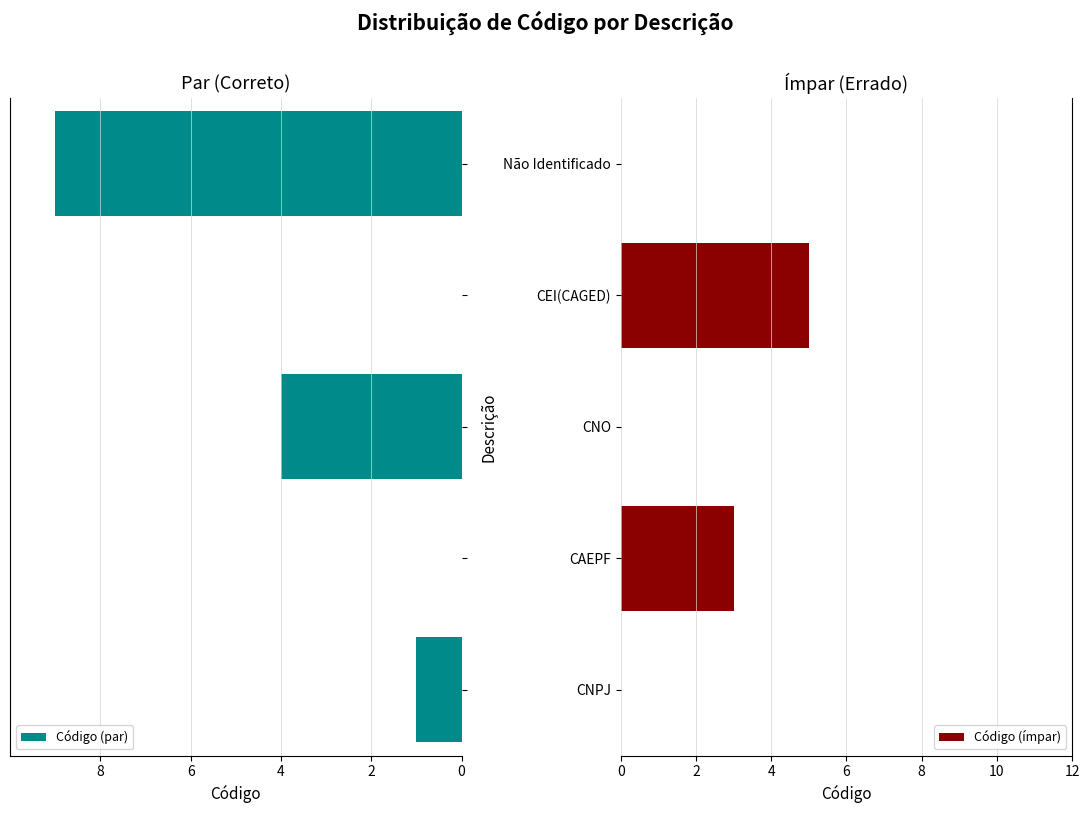

What is the difference between the maximum and minimum values in the Código (ímpar) series?

5